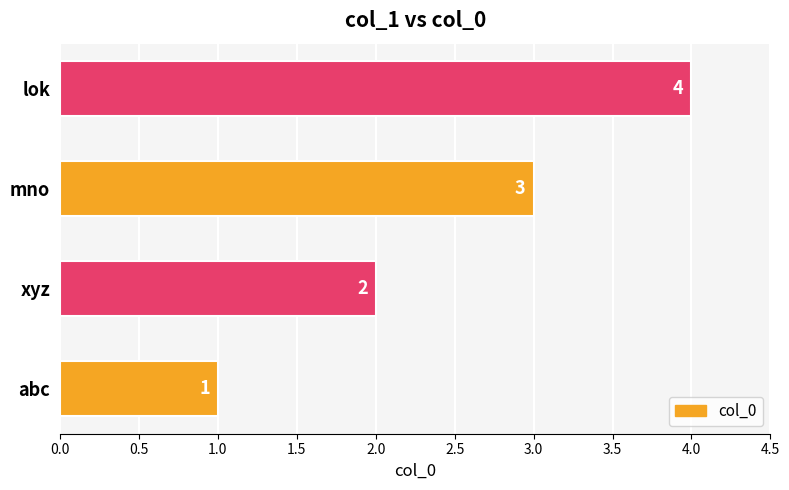

How many values are below 3?

2